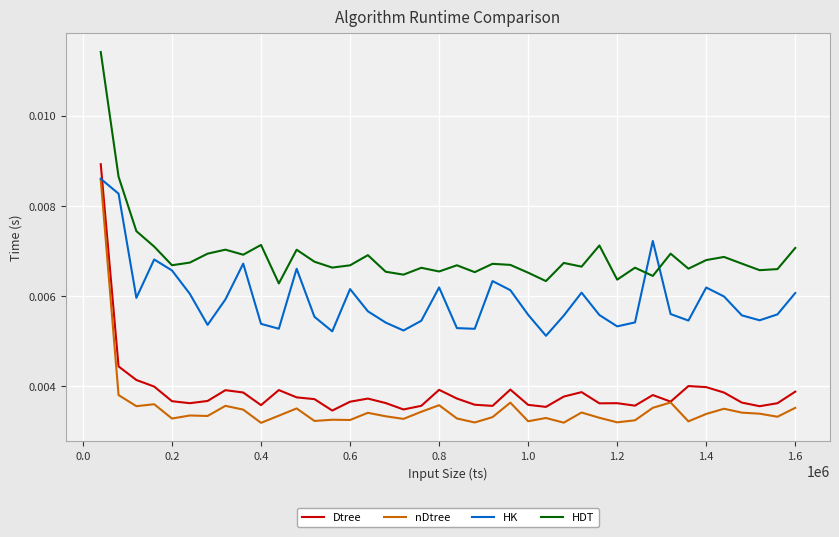

What are all the series names shown in the legend?

Dtree, nDtree, HK, HDT